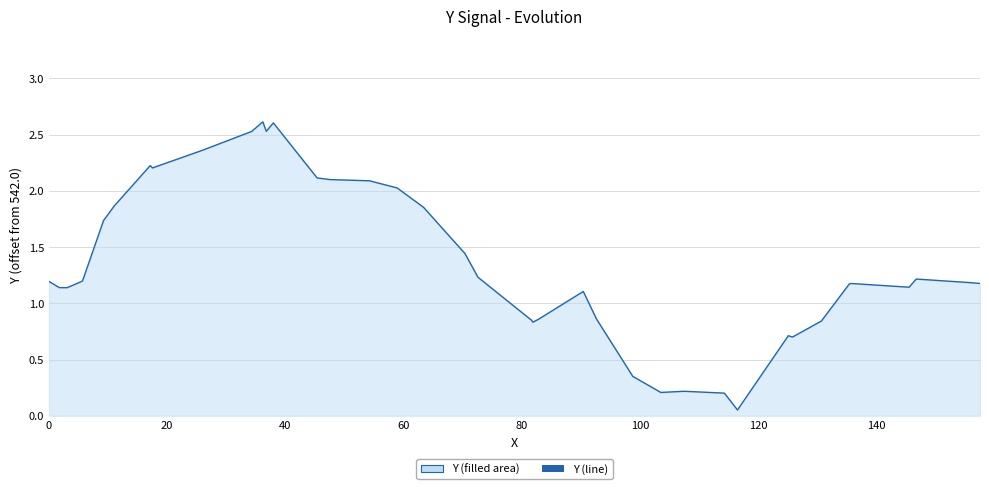

What is the smallest value displayed?

0.1